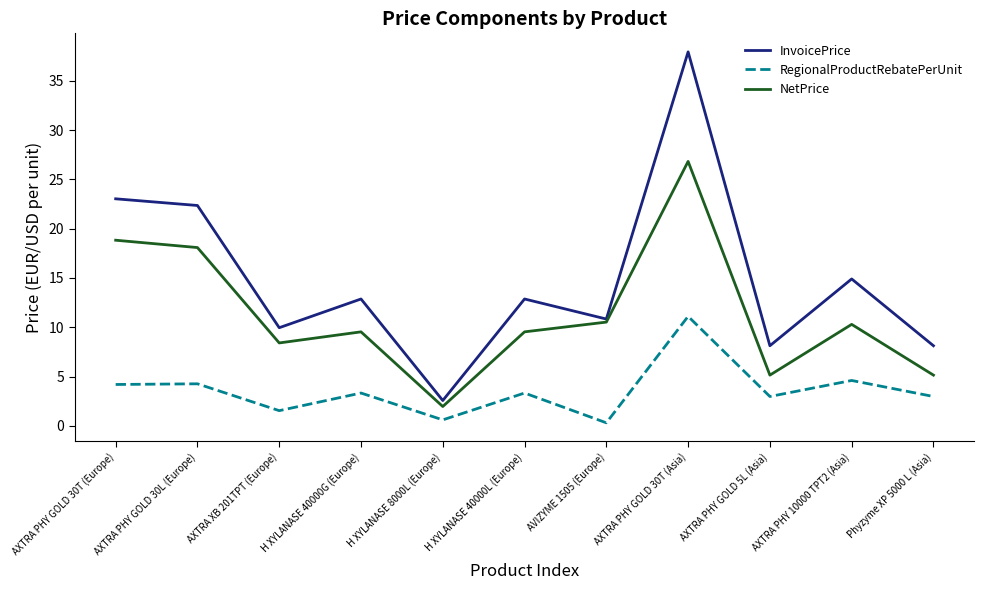

What is the sum of all NetPrice values?

124.3